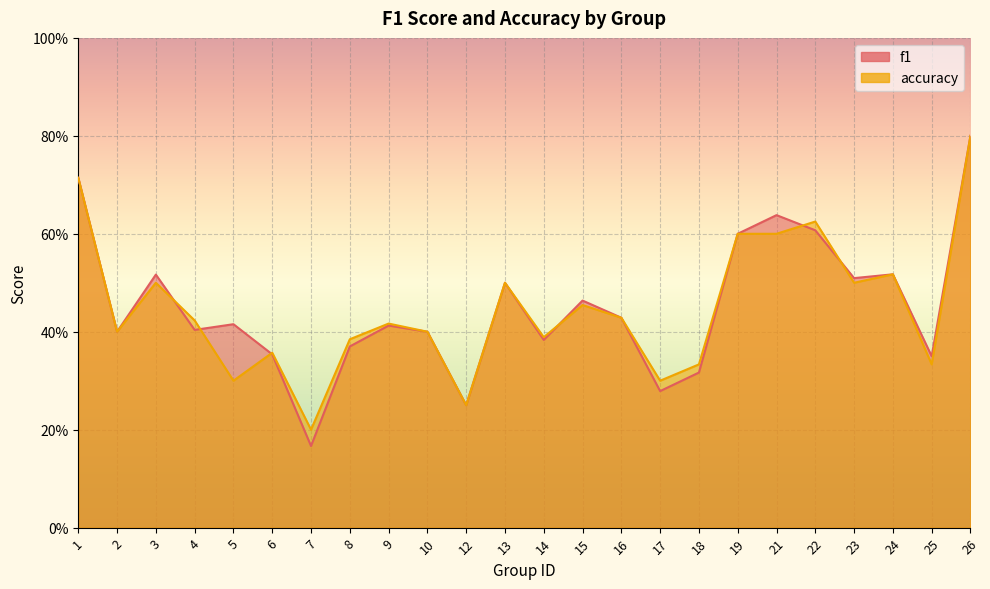

What is the minimum value shown in the chart?

0.2